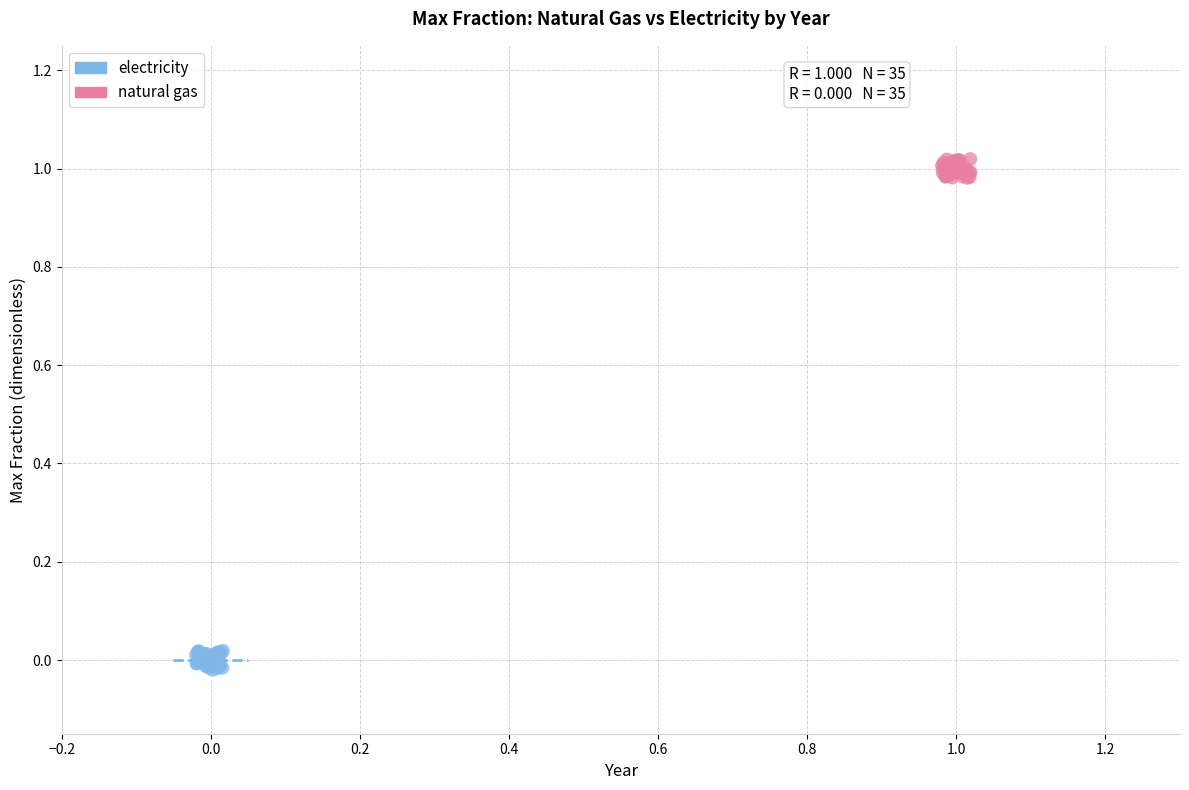

Which series contains the highest Y value?

natural gas